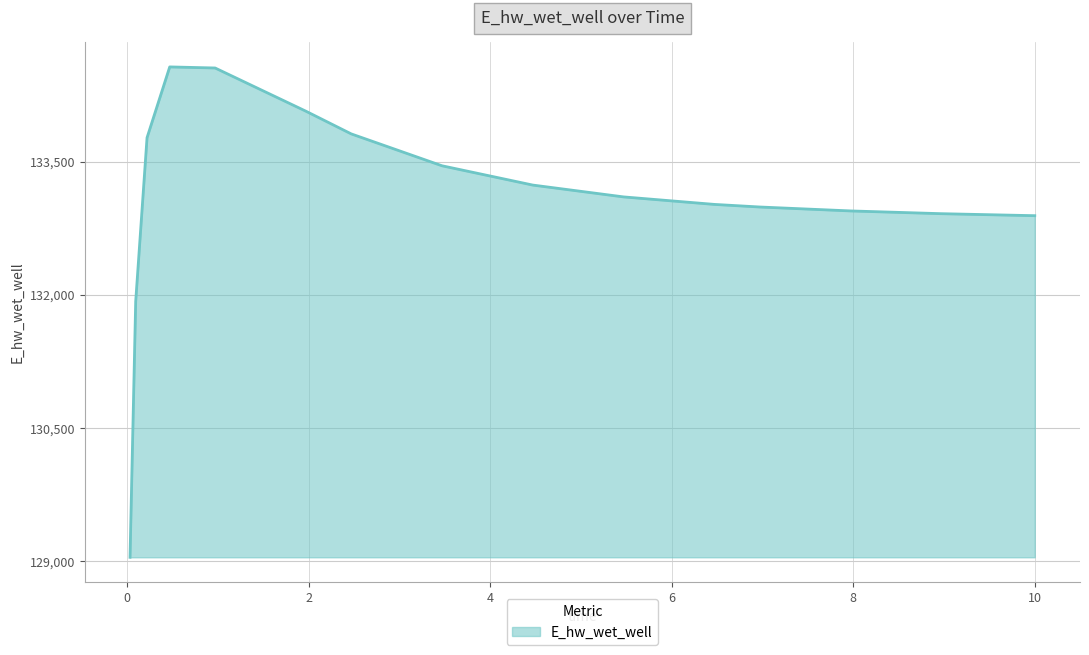

What is the maximum value shown in the chart?

134566.0